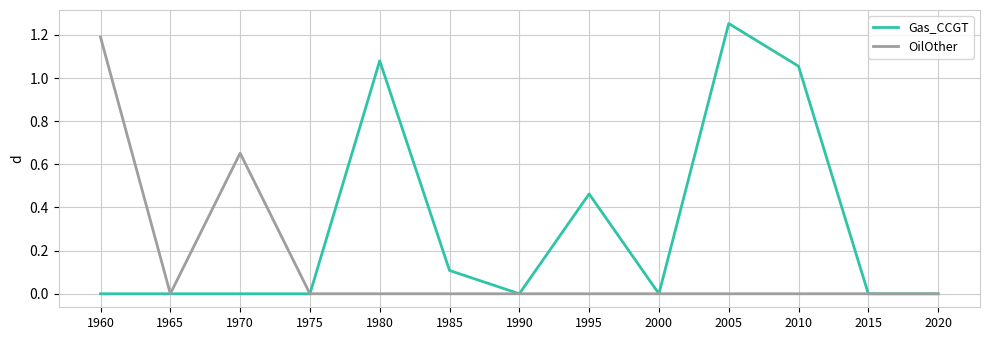

Rank the series by their maximum value, from lowest to highest.

OilOther, Gas_CCGT